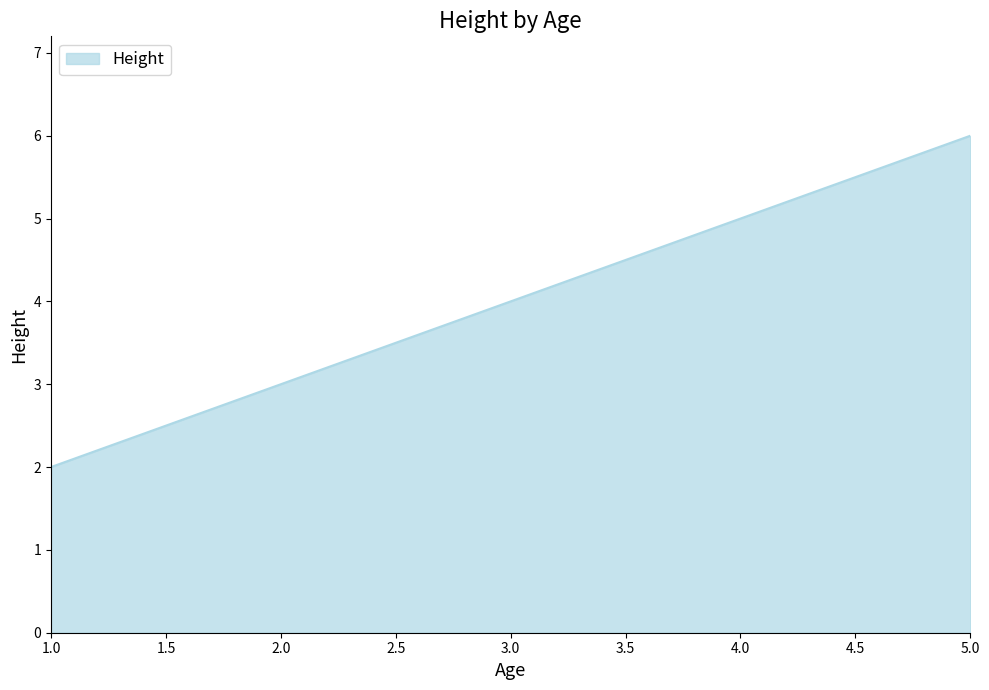

List the labels in order of value, largest first.

5.0, 3.0, 1.0